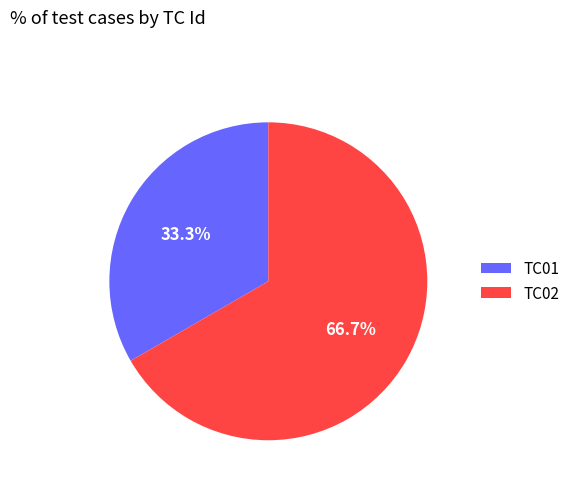

Which category accounts for the majority?

TC02